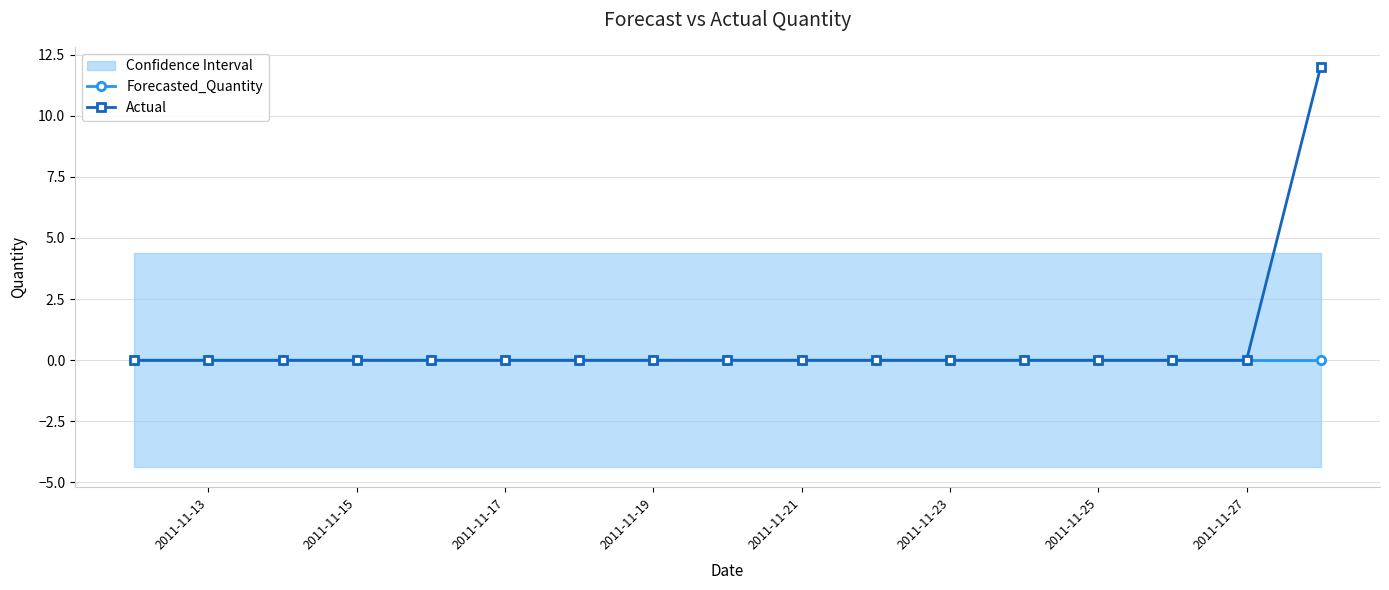

Is it true that Actual equals 0 at 2011-11-25?

True